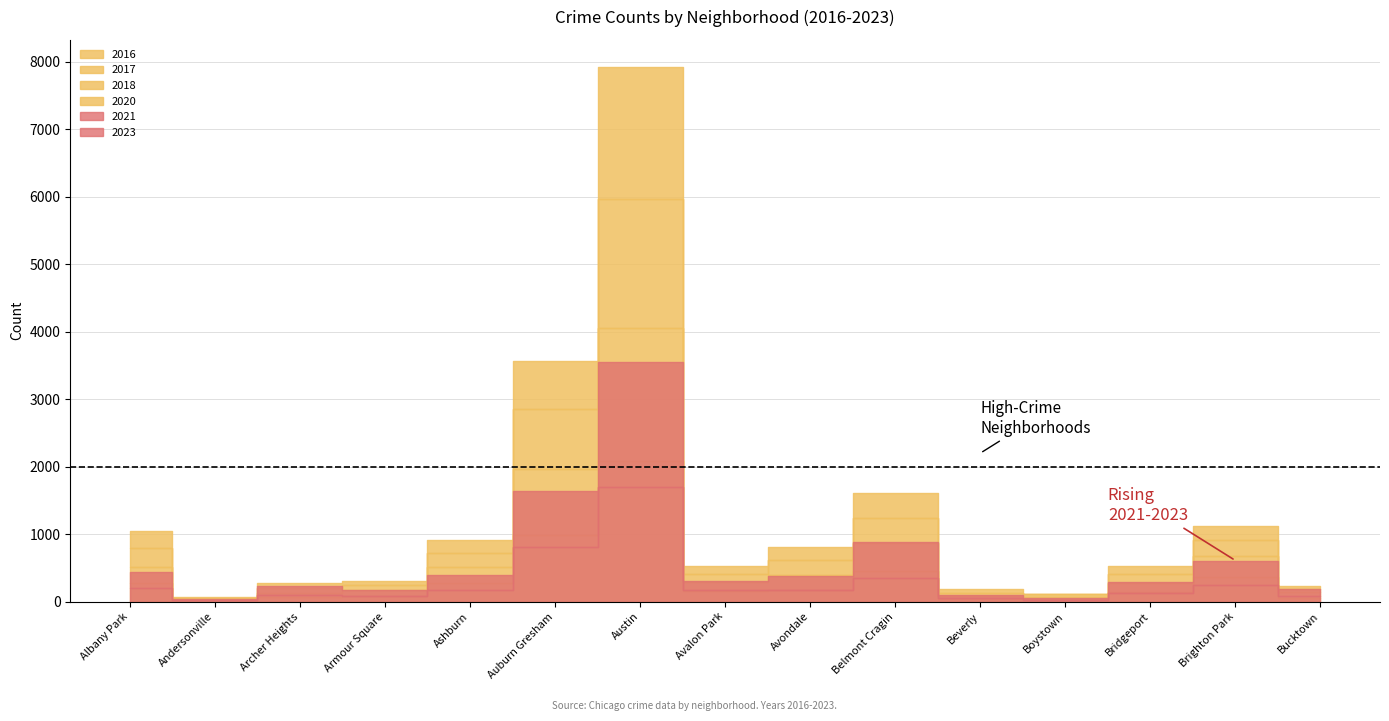

Which series has the widest spread of values?

2016